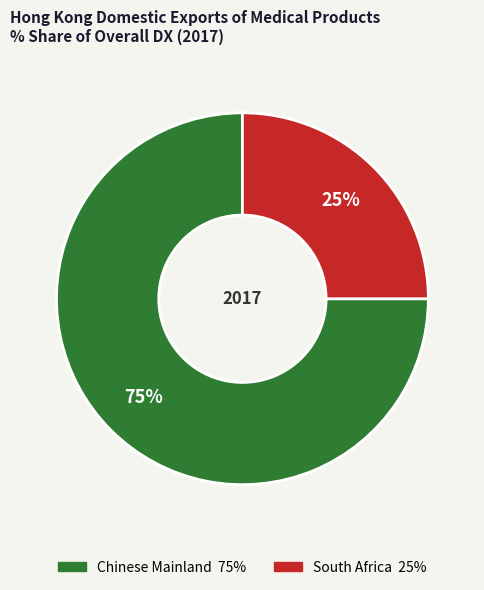

To the nearest percent, what is the difference between the largest and smallest slice percentages?

50%